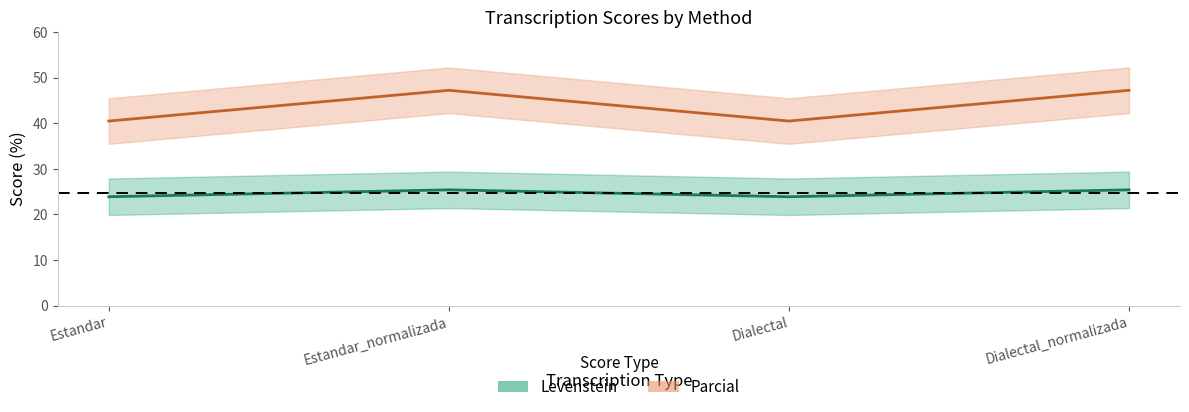

Count the Levenstein values in the range 23 to 25.

2